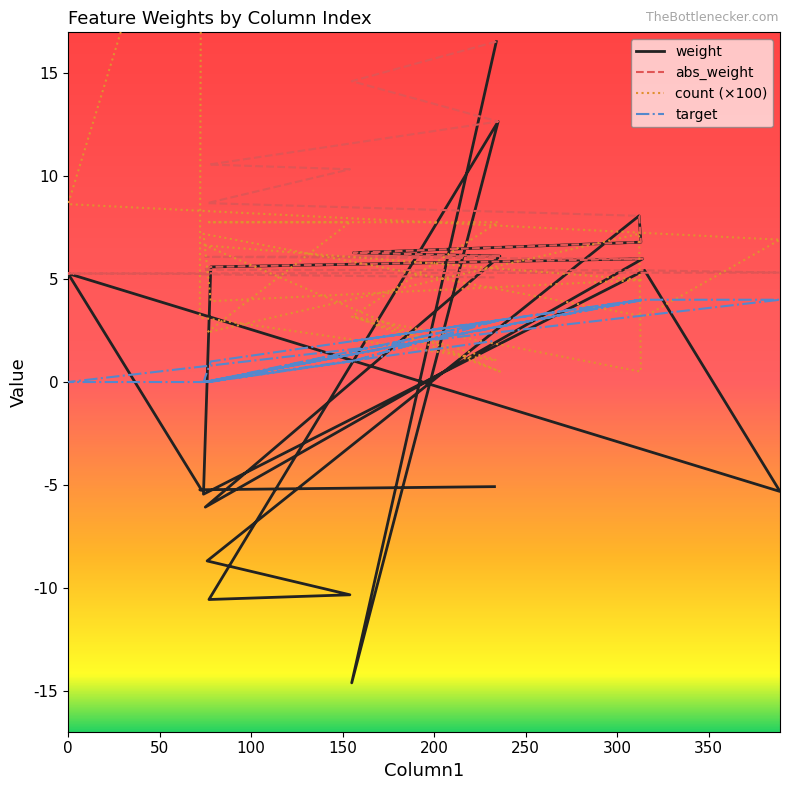

True or false: weight and abs_weight cross at least once.

False